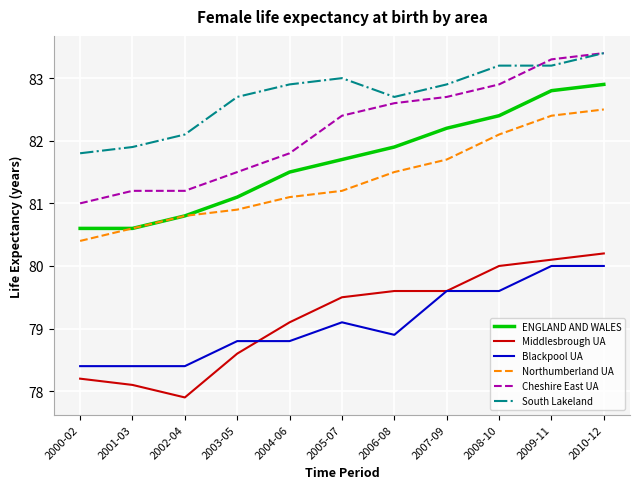

True or false: South Lakeland has more than 2 interior local peaks.

False